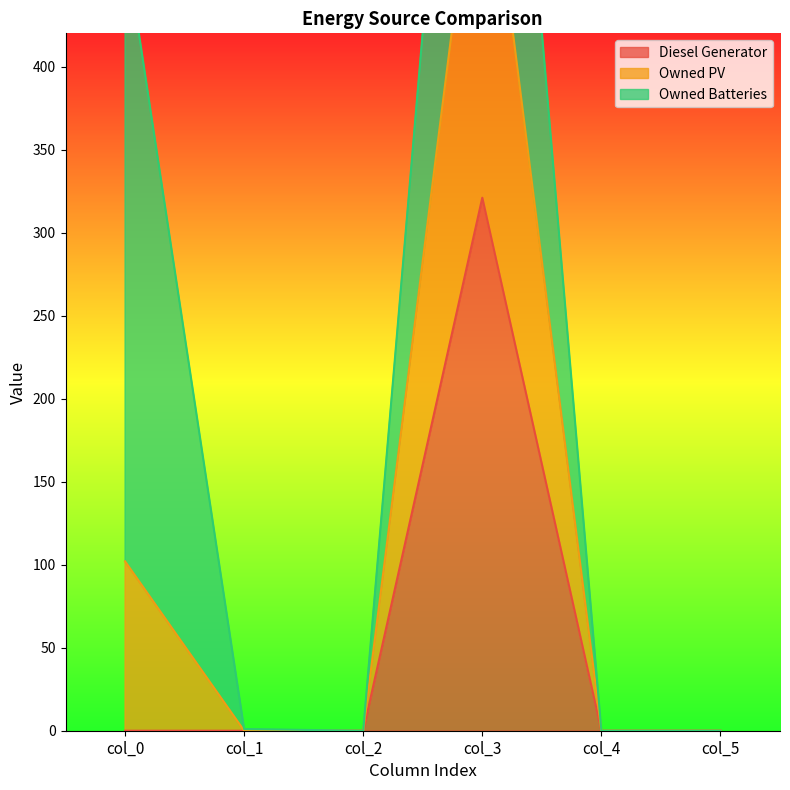

True or false: Diesel Generator and Owned PV cross at least once.

False